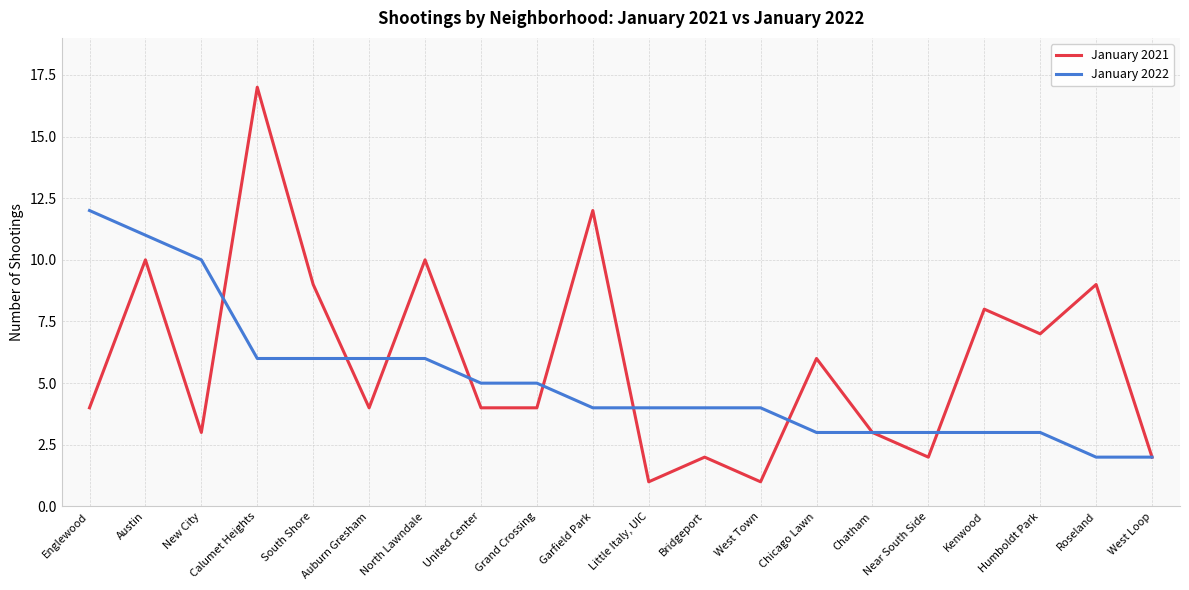

Which series has the largest range (max minus min)?

January 2021